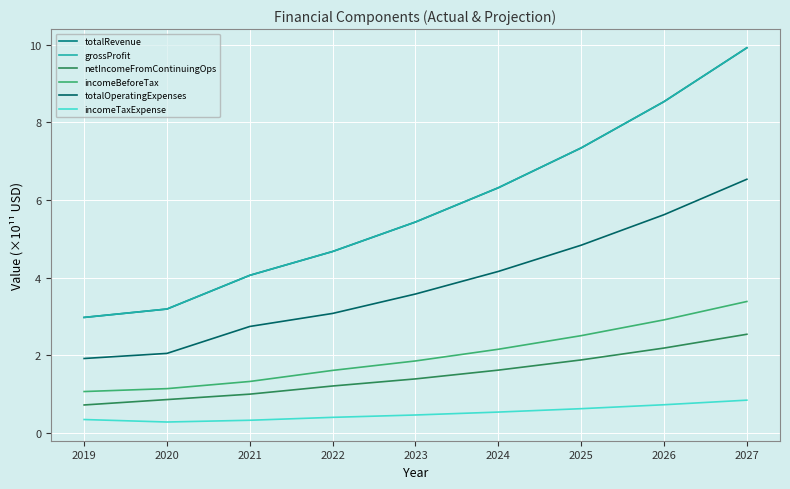

What is the difference between the maximum and minimum values in the totalRevenue series?

6.9